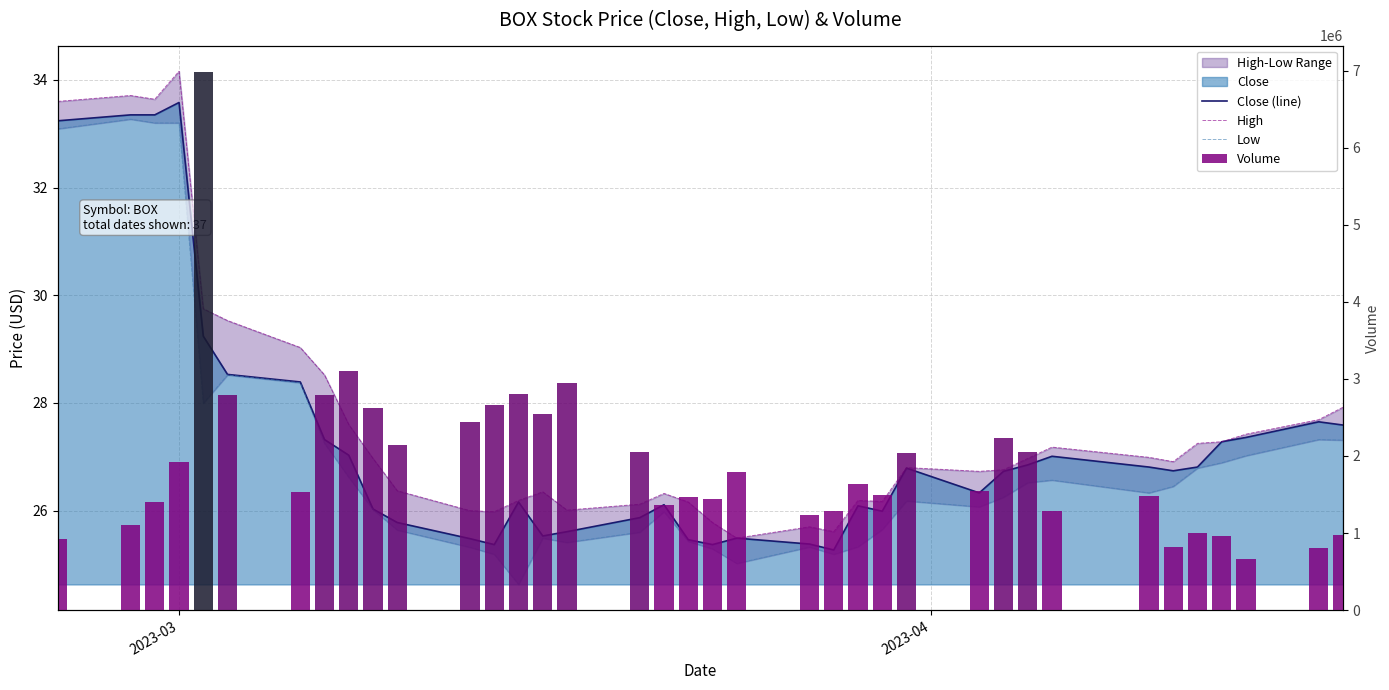

At how many categories does at least one series exceed 616424?

37